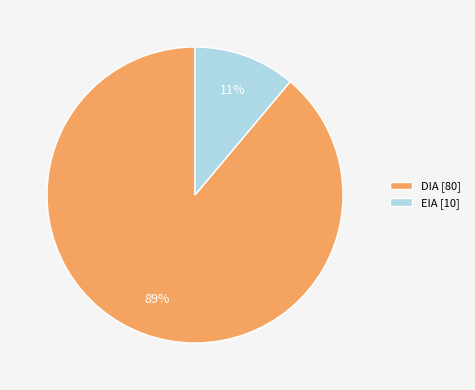

Between EIA [10] and DIA [80], which is larger?

DIA [80]